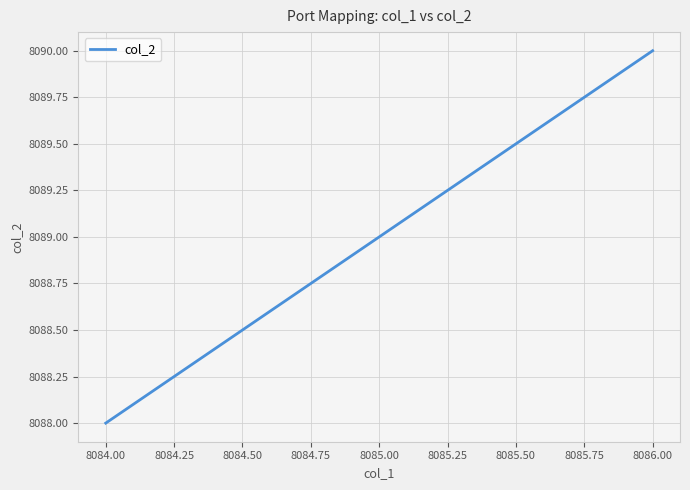

The chart shows a value of 4484 at 8086.00. True or false?

False